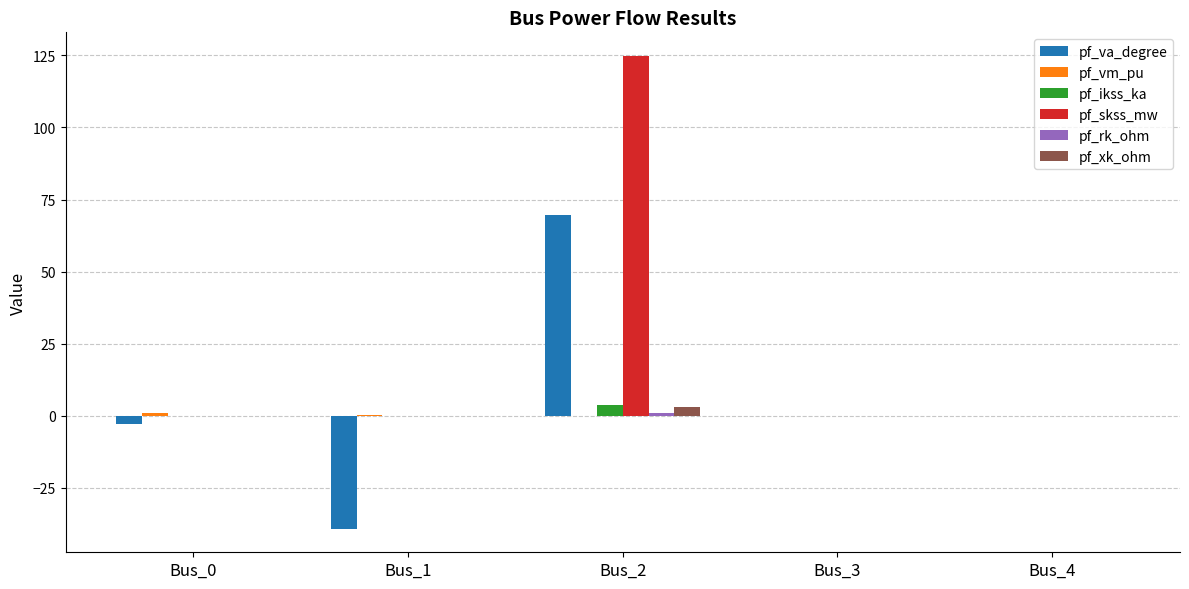

The value of pf_va_degree at Bus_4 is 76.1. True or false?

False